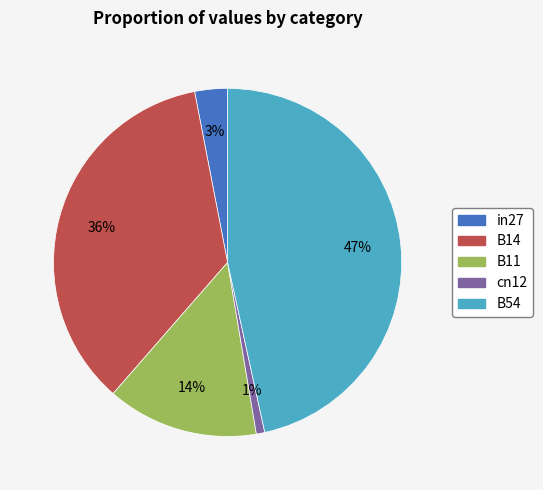

How many slices are in this pie chart?

5